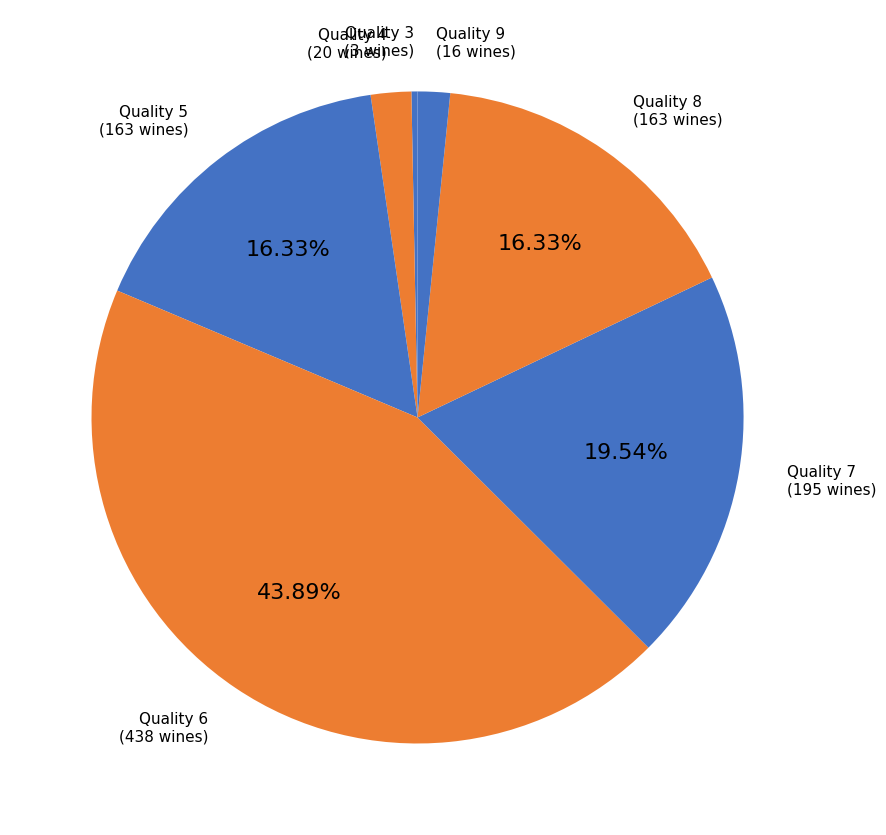

Count the number of slices in the pie.

7